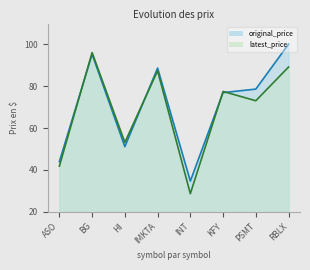

Count the number of data series in this chart.

2